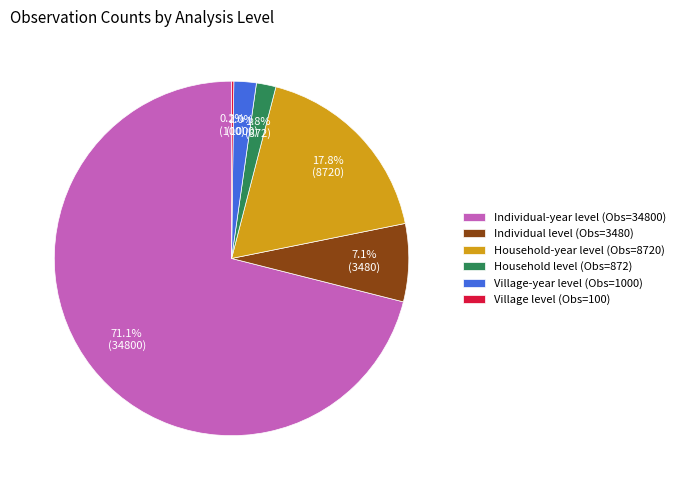

Which slice is the largest?

Individual-year level (Obs=34800)